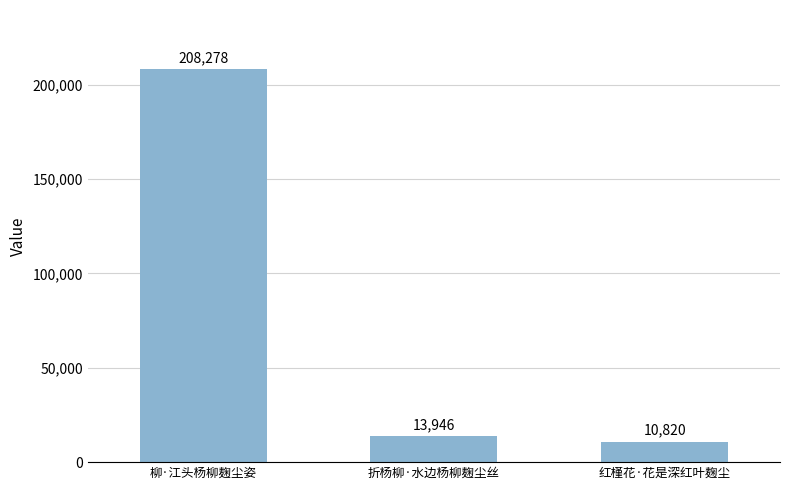

What is the label of the 2nd bar from the left?

折杨柳·水边杨柳麹尘丝